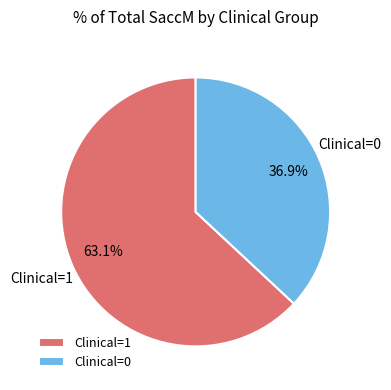

Rank the categories by value from highest to lowest.

Clinical=1, Clinical=0